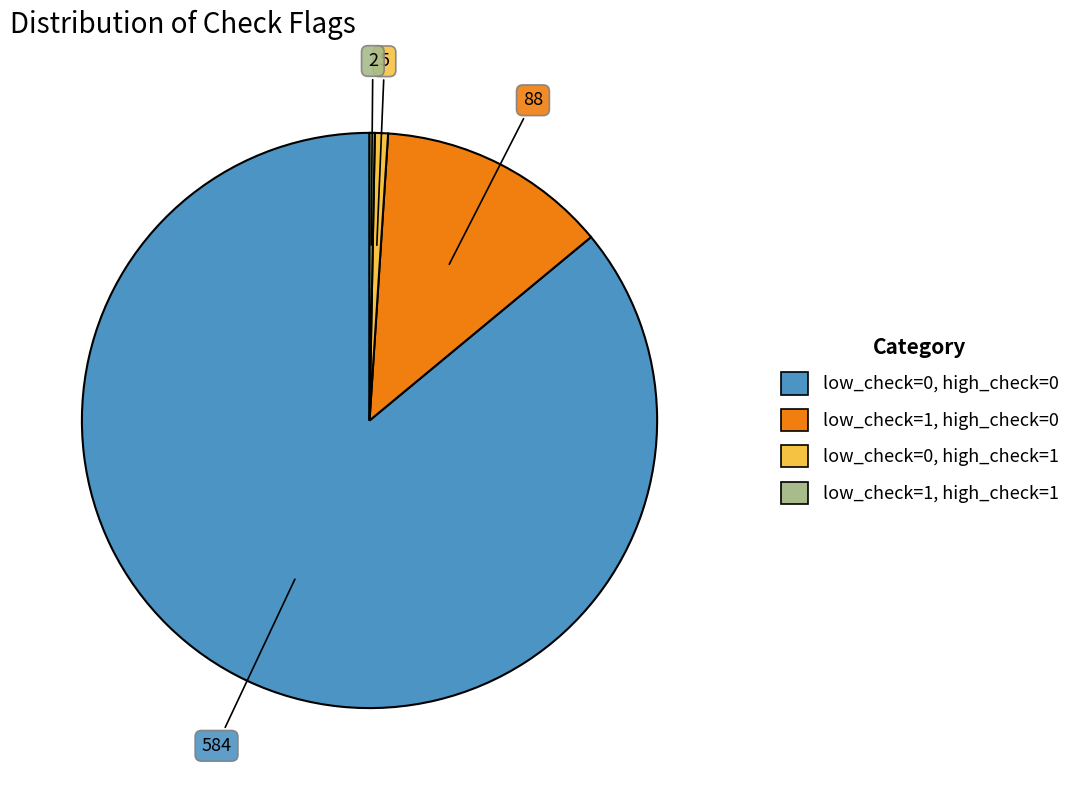

How many slices are in this pie chart?

4